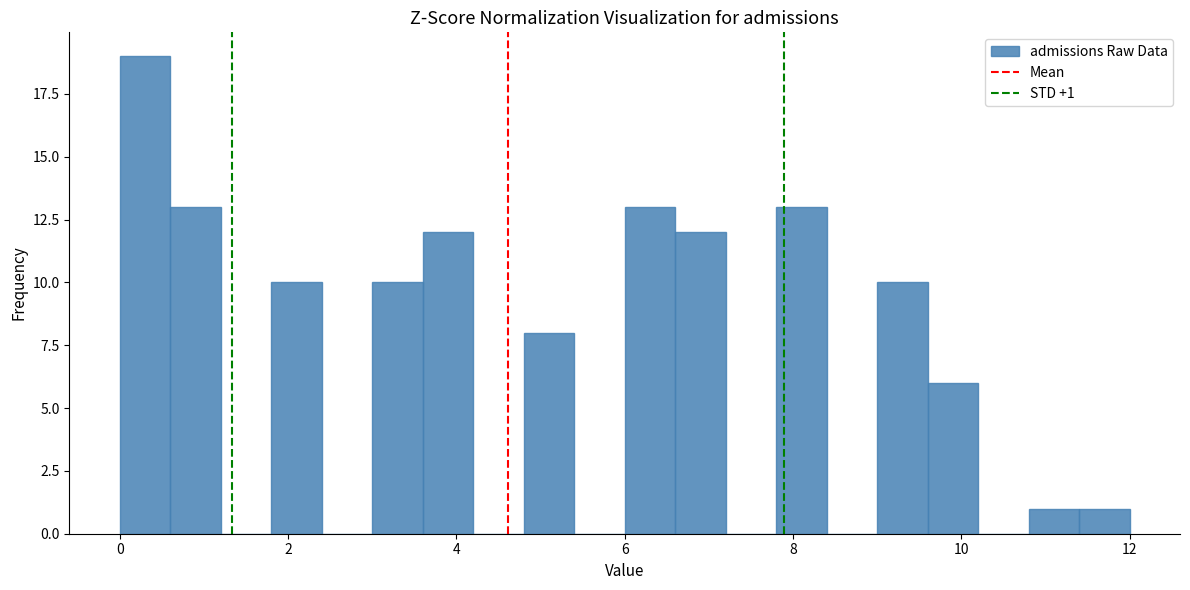

Around what value on the x-axis is the tallest bar? Give the approximate position of its centre, as read against the axis.

0.4